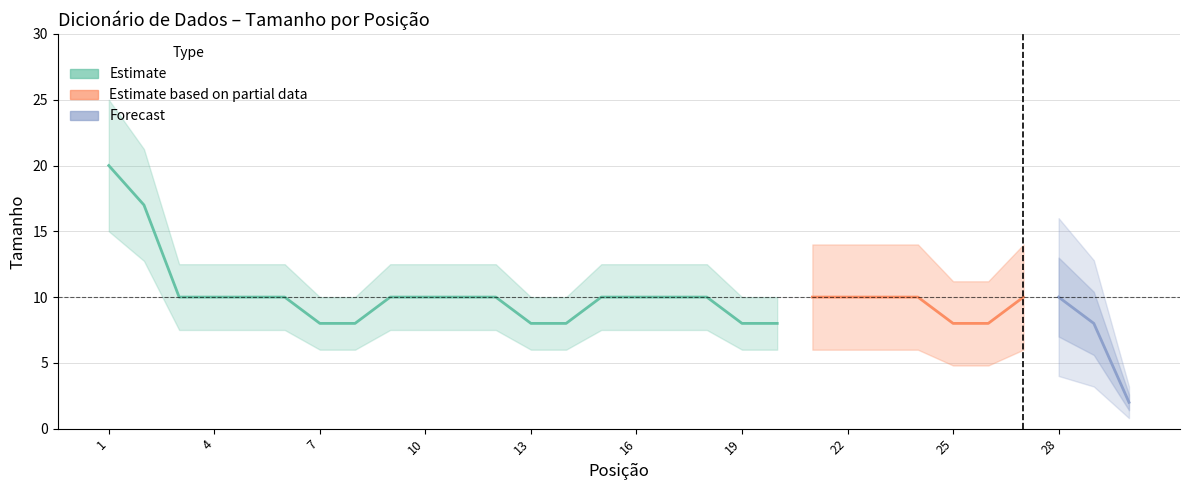

Reading left to right, extract all data points from this chart.

Posição: 1=1	2=2	3=3	4=4	5=5	6=6	7=7	8=8	9=9	10=10	11=11	12=12	13=13	14=14	15=15	16=16	17=17	18=18	19=19	20=20	21=21	22=22	23=23	24=24	25=25	26=26	27=27	28=28	29=29	30=30
Tamanho: 1=20	2=17	3=10	4=10	5=10	6=10	7=8	8=8	9=10	10=10	11=10	12=10	13=8	14=8	15=10	16=10	17=10	18=10	19=8	20=8	21=10	22=10	23=10	24=10	25=8	26=8	27=10	28=10	29=8	30=2